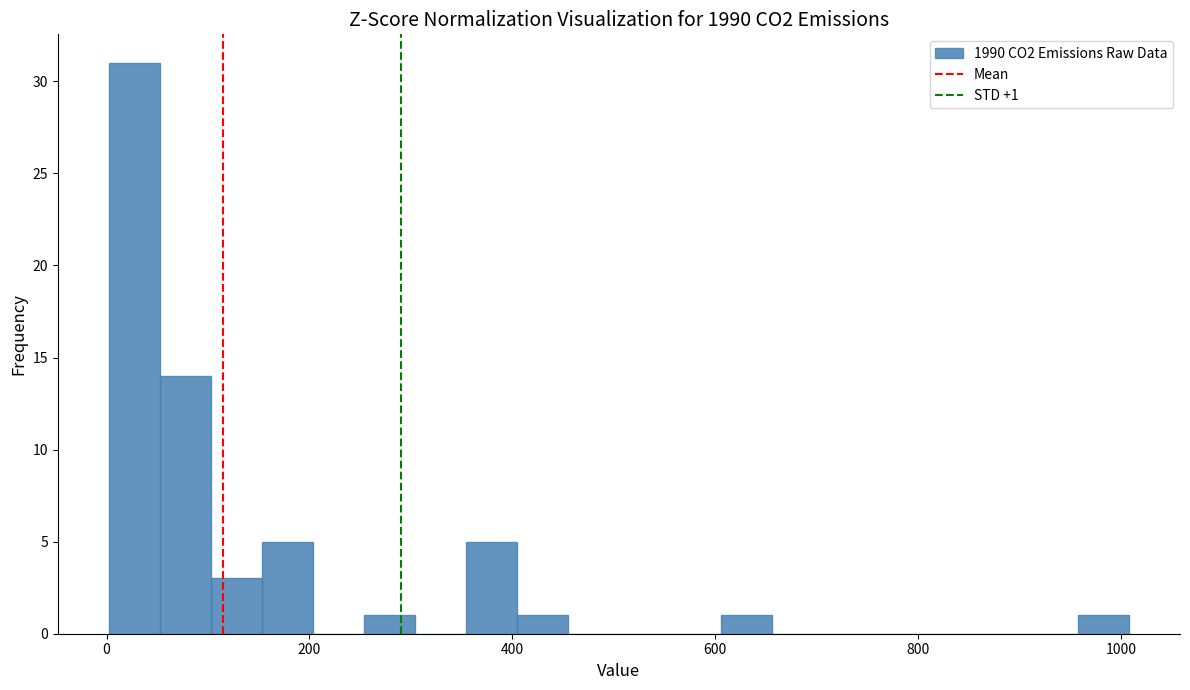

Around what value on the x-axis is the tallest bar? Give the approximate position of its centre, as read against the axis.

20